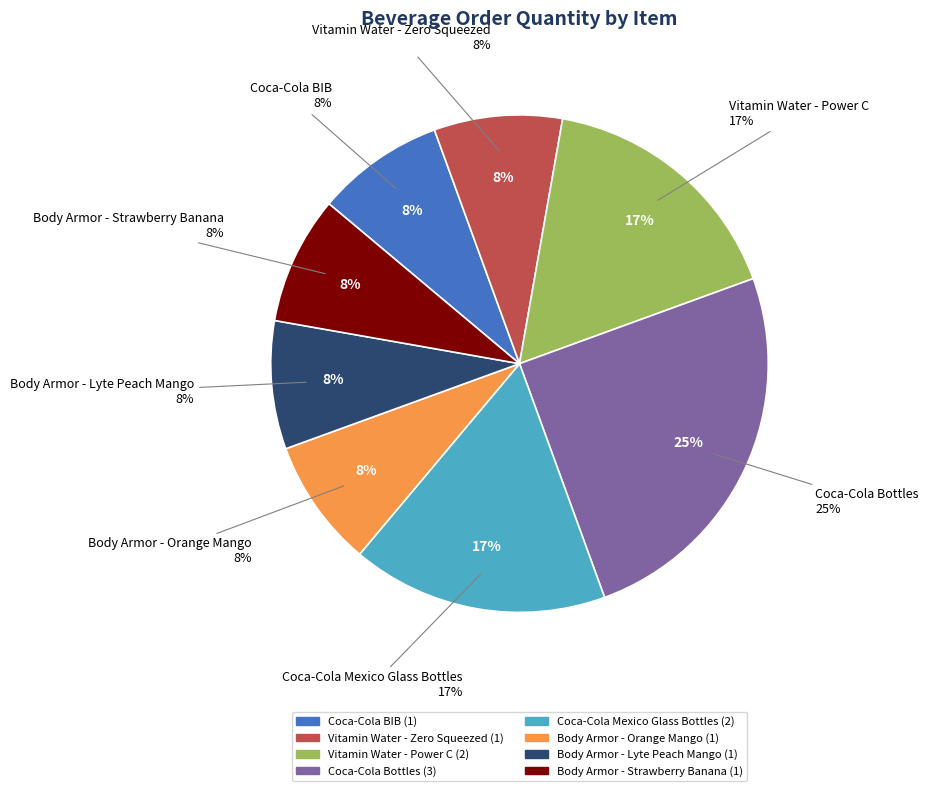

Is Body Armor - Strawberry Banana the majority of the pie?

No